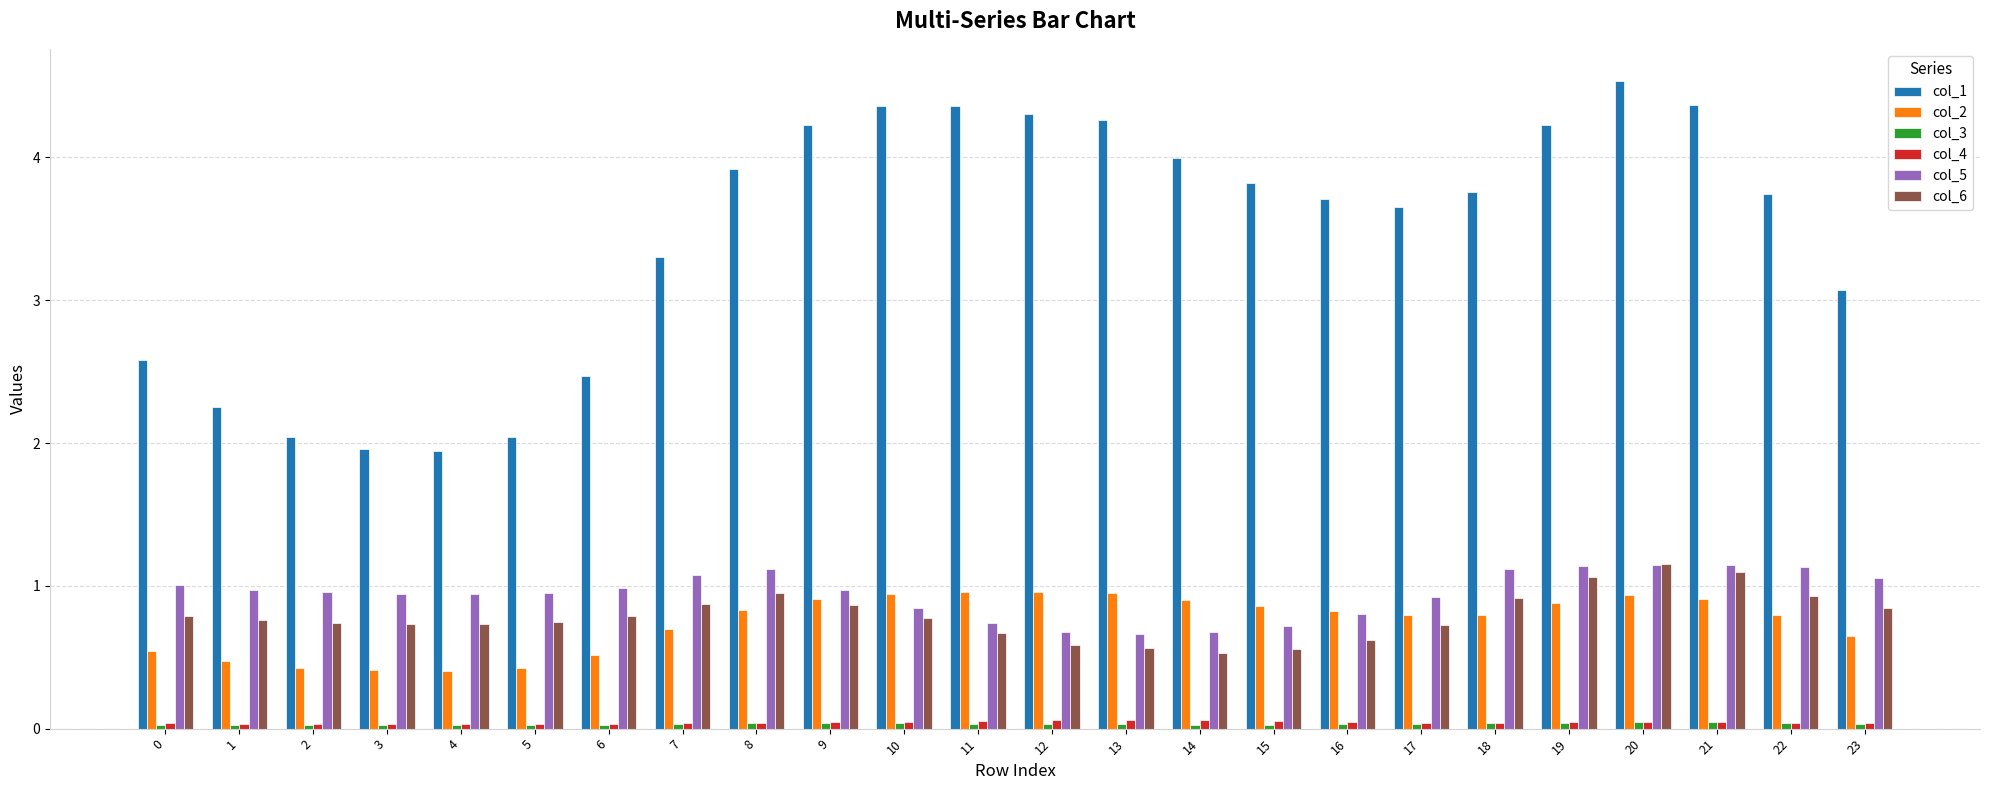

Is it true that col_1 equals 3.8 at 18?

True